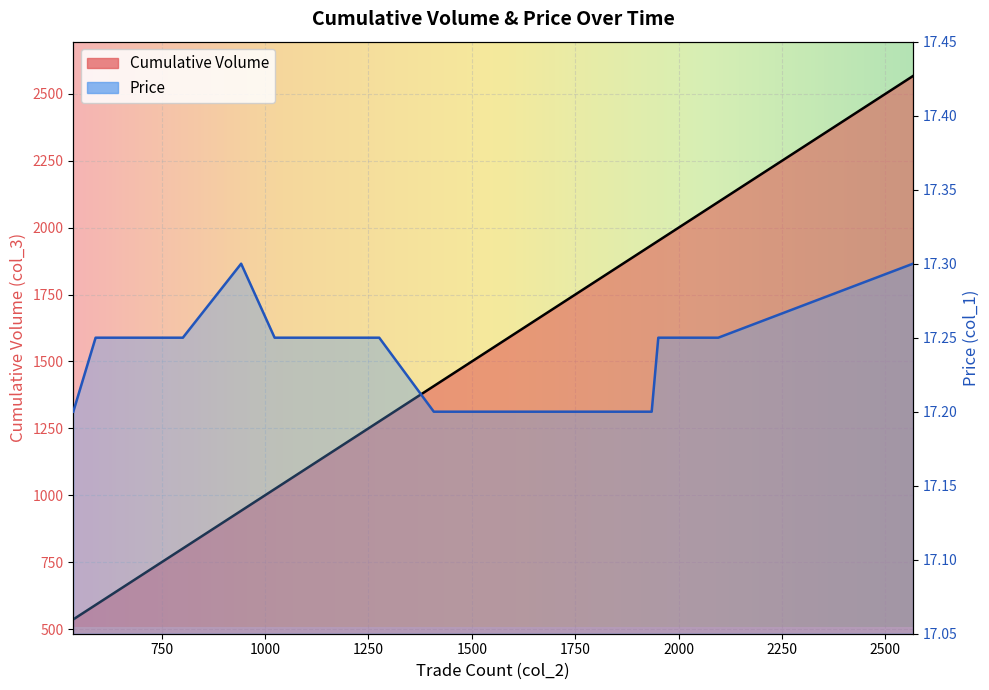

What is the total value across all series at 536?

553.2